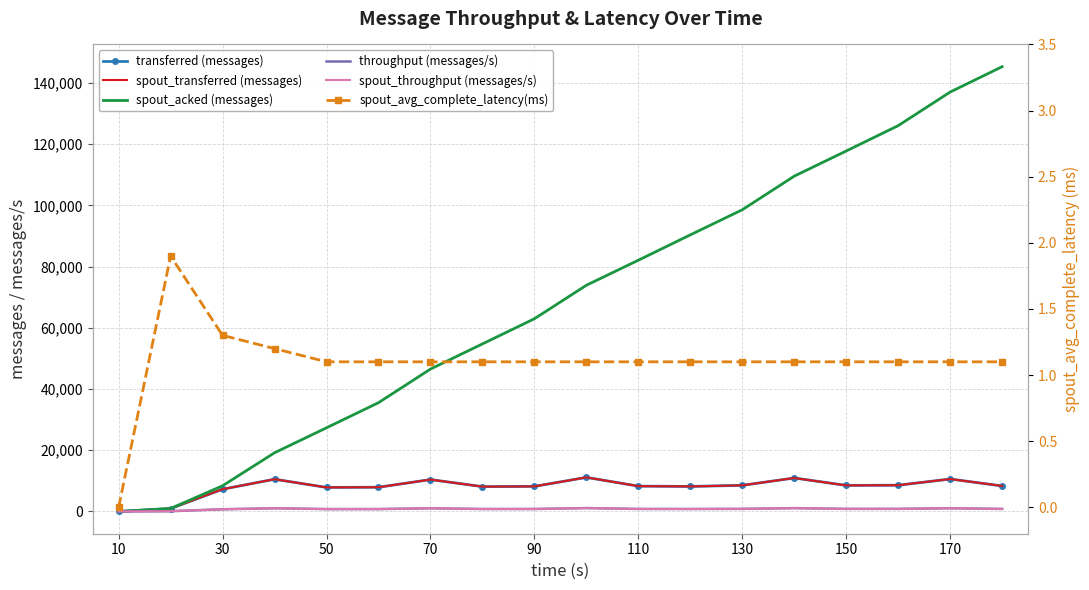

True or false: spout_transferred (messages) and throughput (messages/s) intersect in this chart.

False